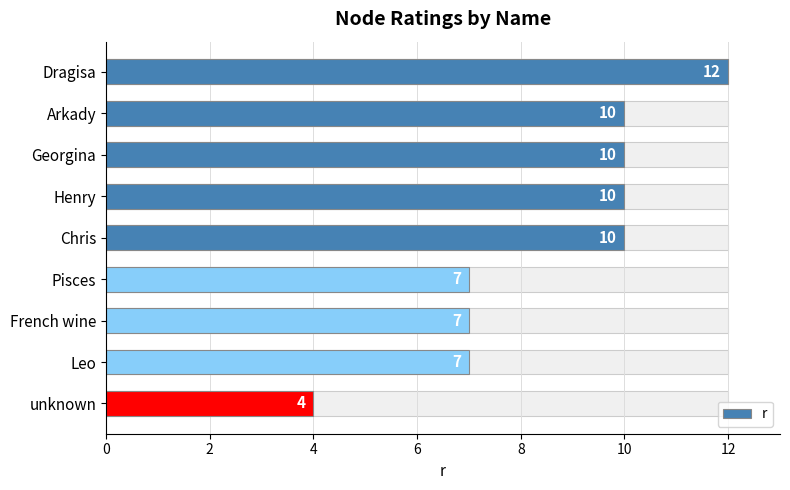

What is the ratio of the value at Henry to the value at Georgina?

1.0